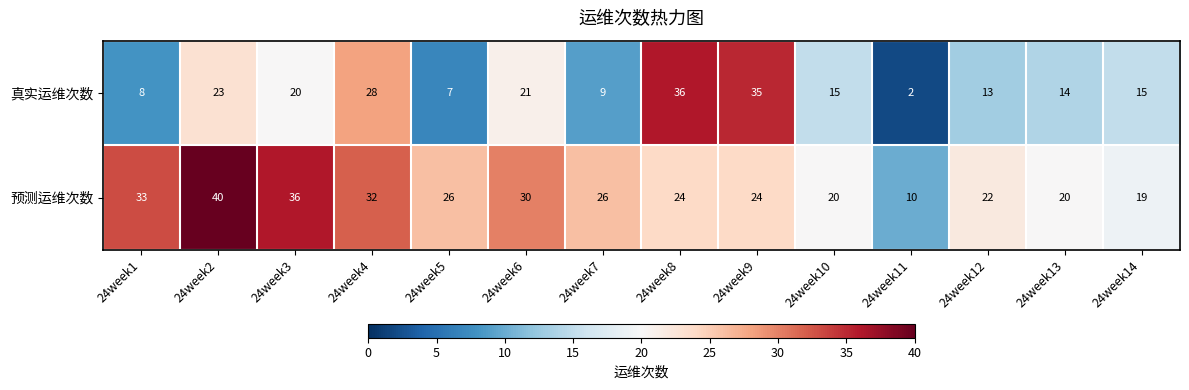

Rank the series at 24week12 from highest to lowest value.

预测运维次数, 真实运维次数